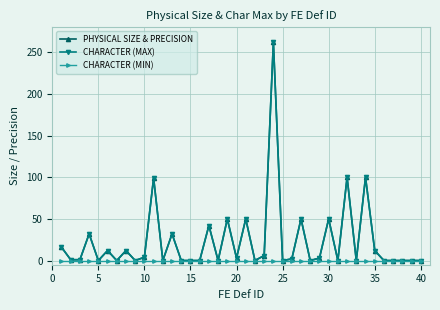

Is this an area chart (filled region under the line)?

No